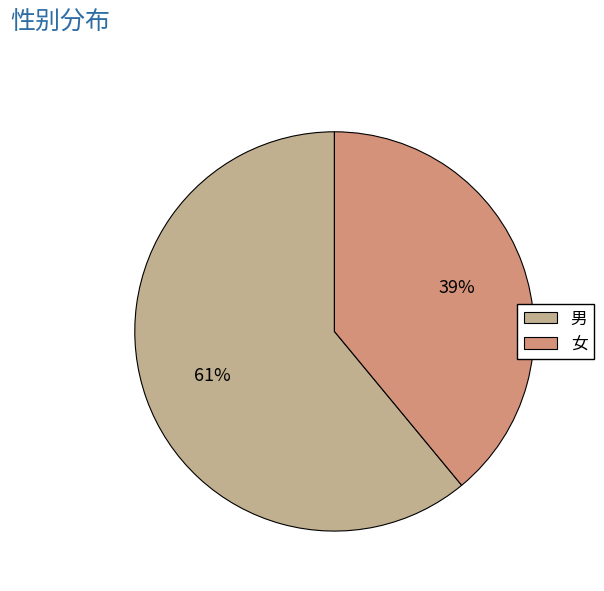

Is the sum of 女 and 男 greater than half?

Yes